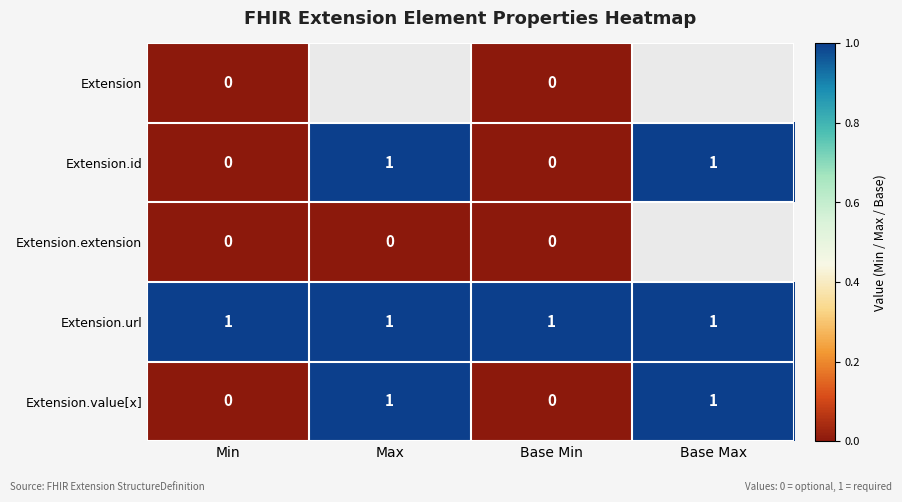

Count the Extension.id values in the range 0 to 1.

4